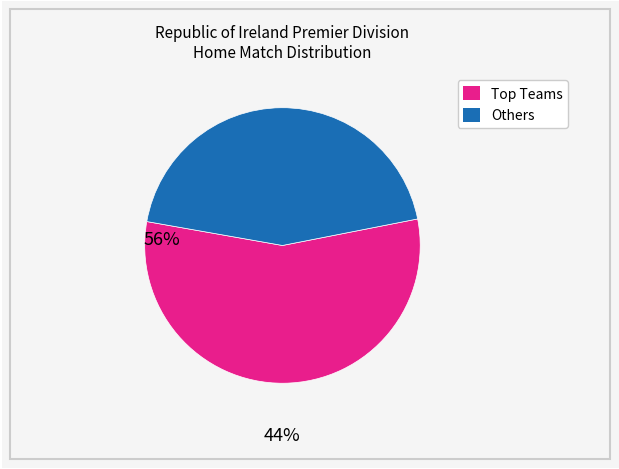

Does any single category account for the majority?

Yes